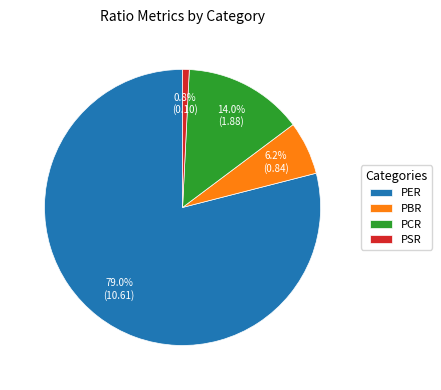

Approximately how many times larger is the value at PBR compared to PER?

0.1